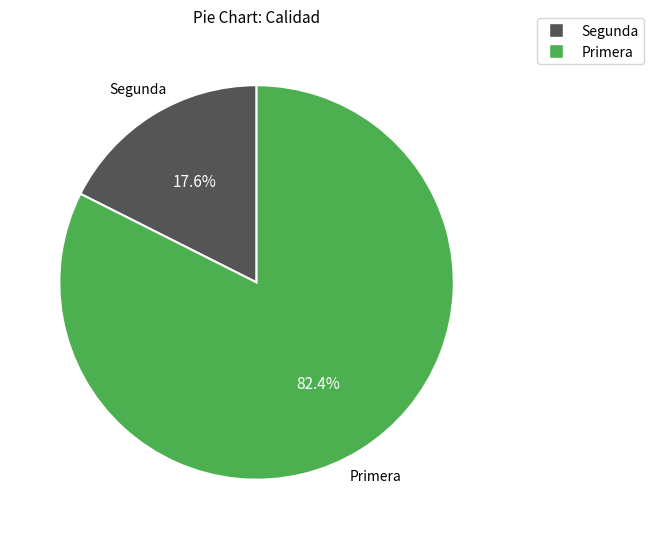

Does any single category account for the majority?

Yes